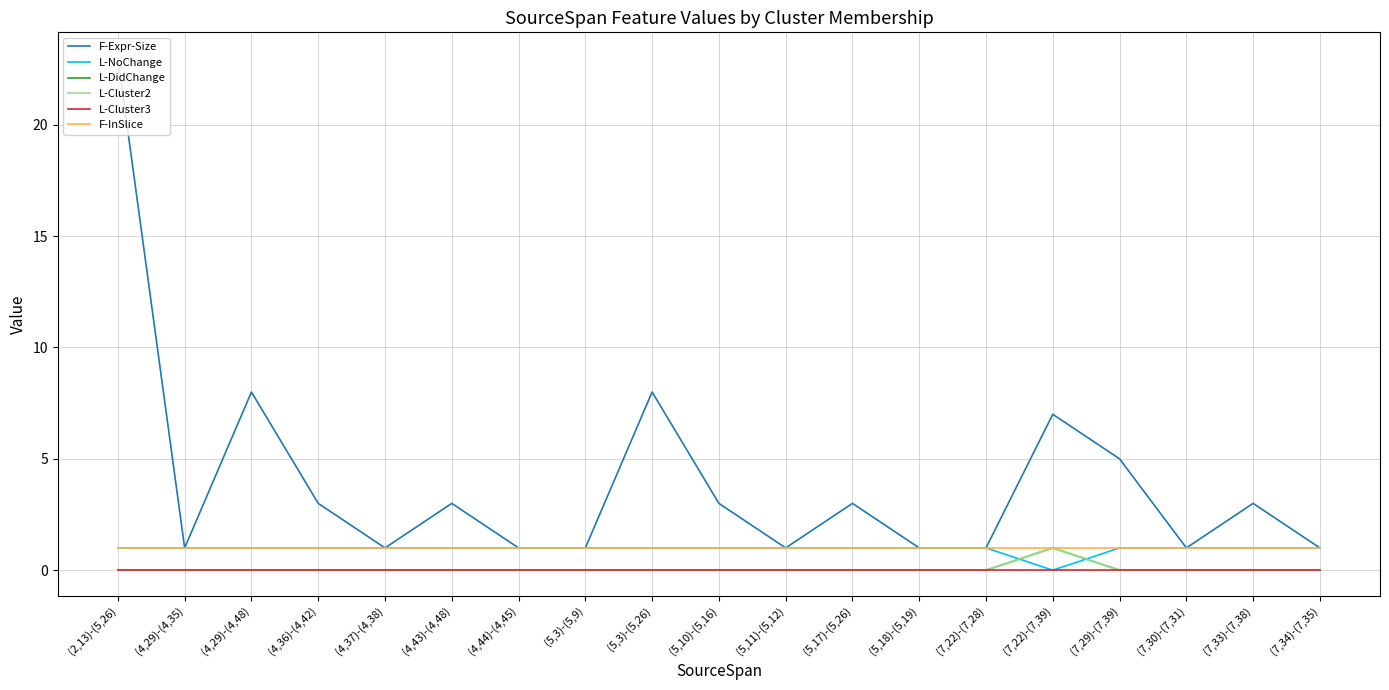

List the series in order of their peak value, lowest first.

L-Cluster3, L-NoChange, L-DidChange, L-Cluster2, F-InSlice, F-Expr-Size